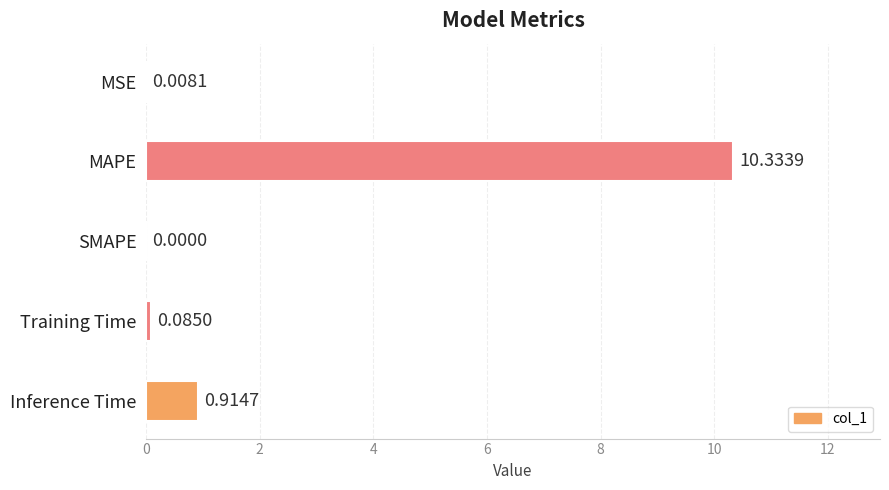

What is the average value?

2.3